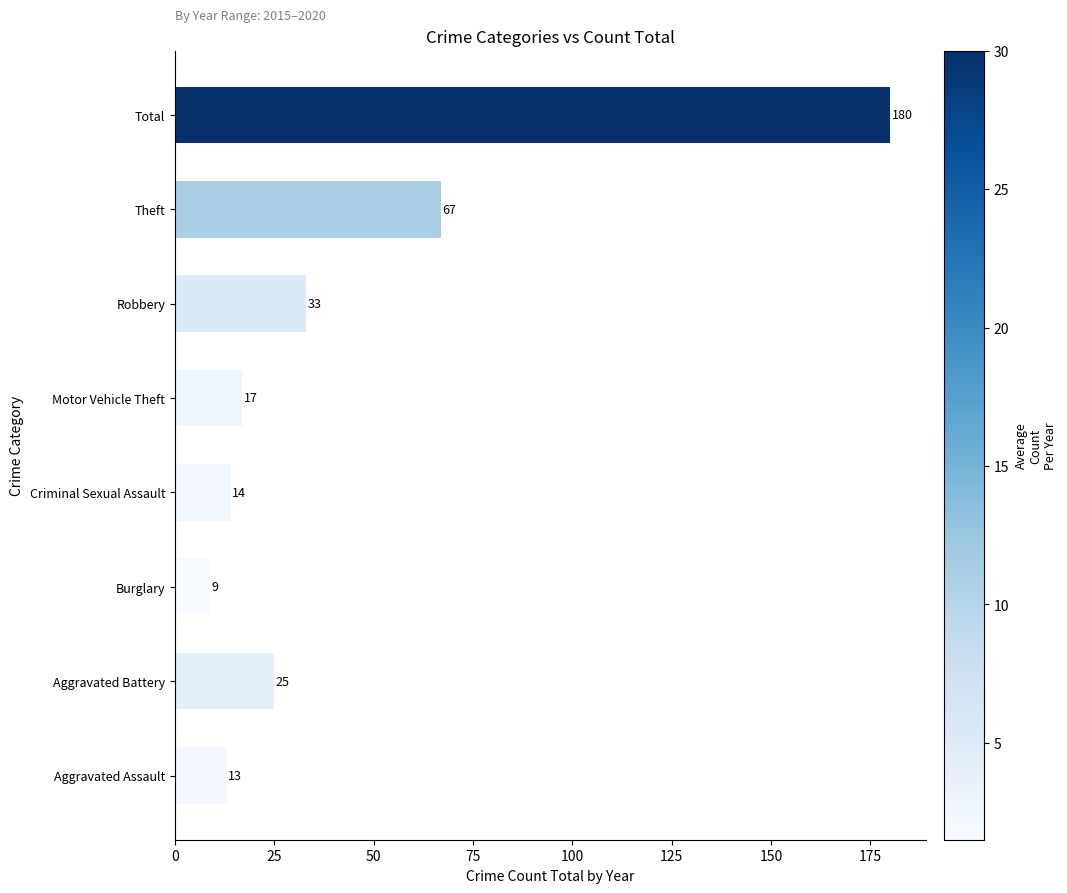

Where is the data nearest to the value 94?

Theft